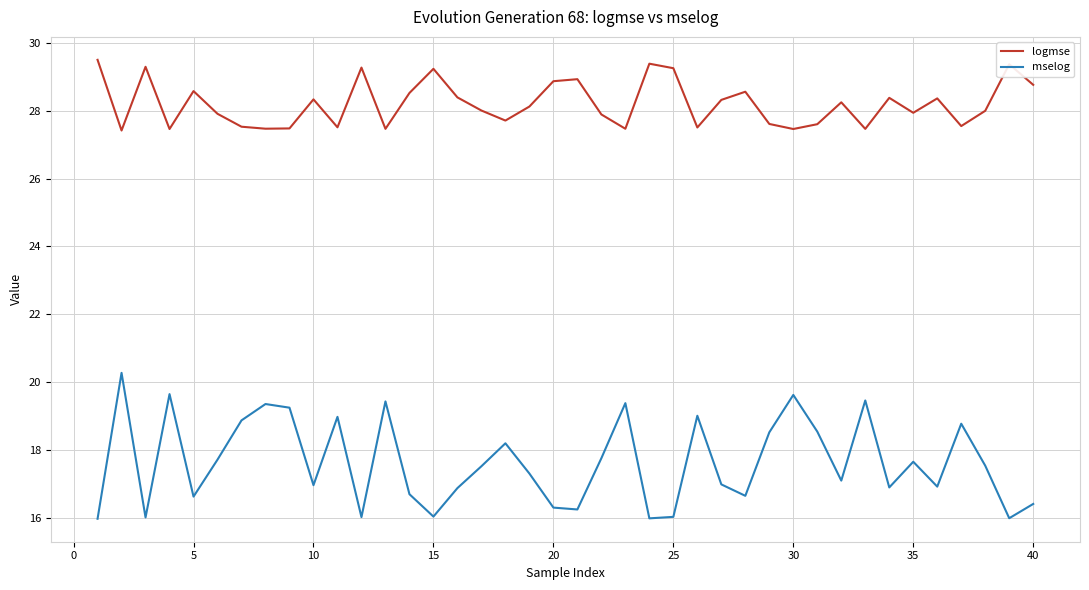

Is this an area chart (filled region under the line)?

No